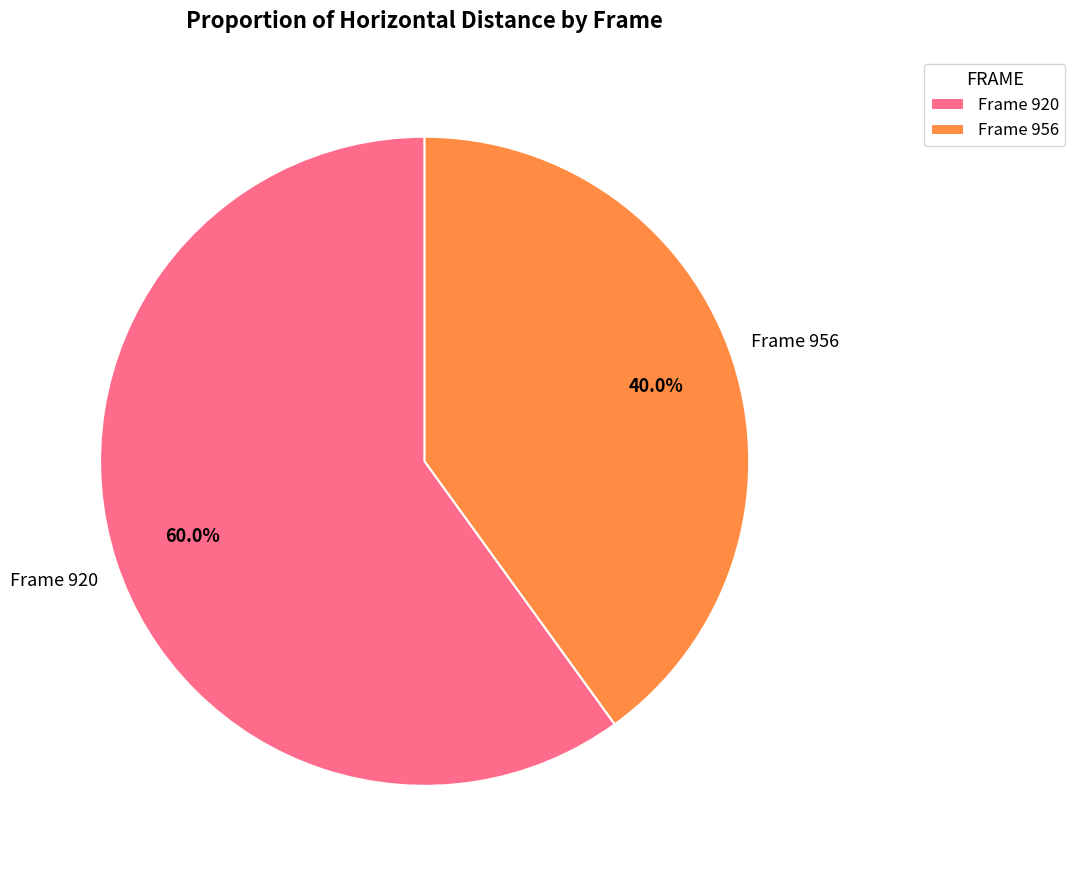

Between Frame 920 and Frame 956, which is larger?

Frame 920